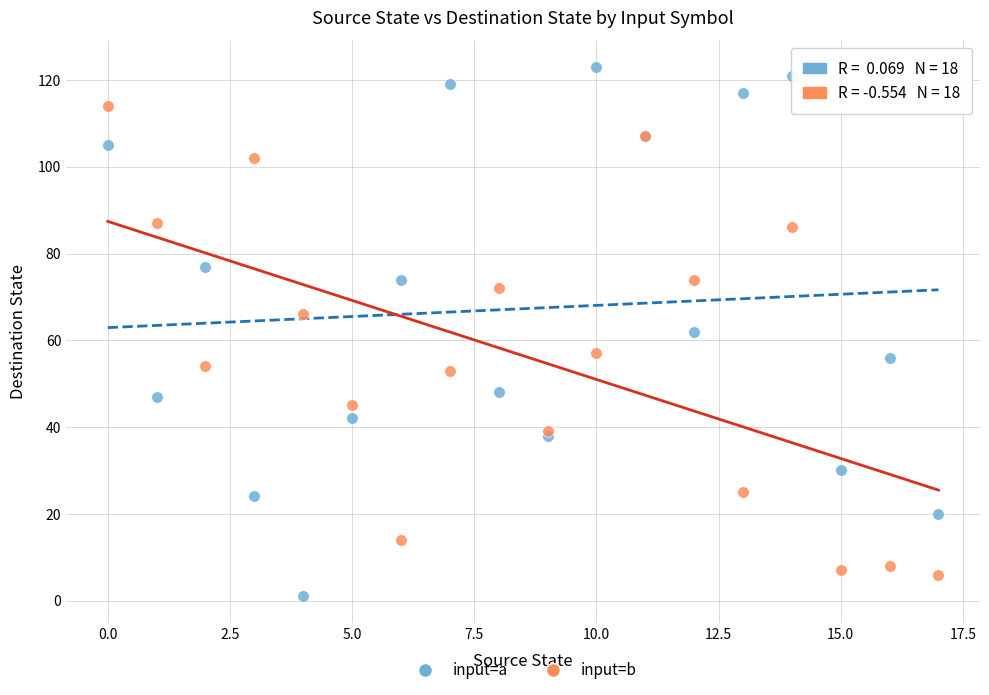

Which series reaches the maximum Y coordinate?

input=a